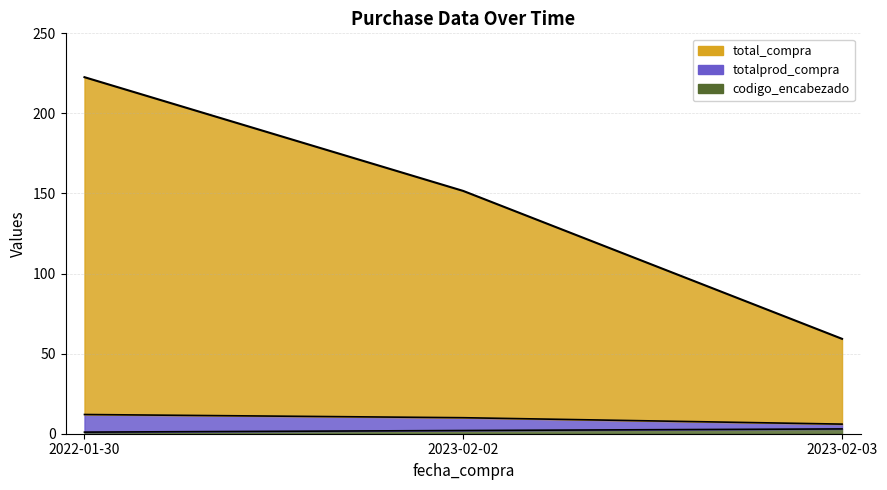

Is it true that total_compra equals 151.6 at 2023-02-02?

True